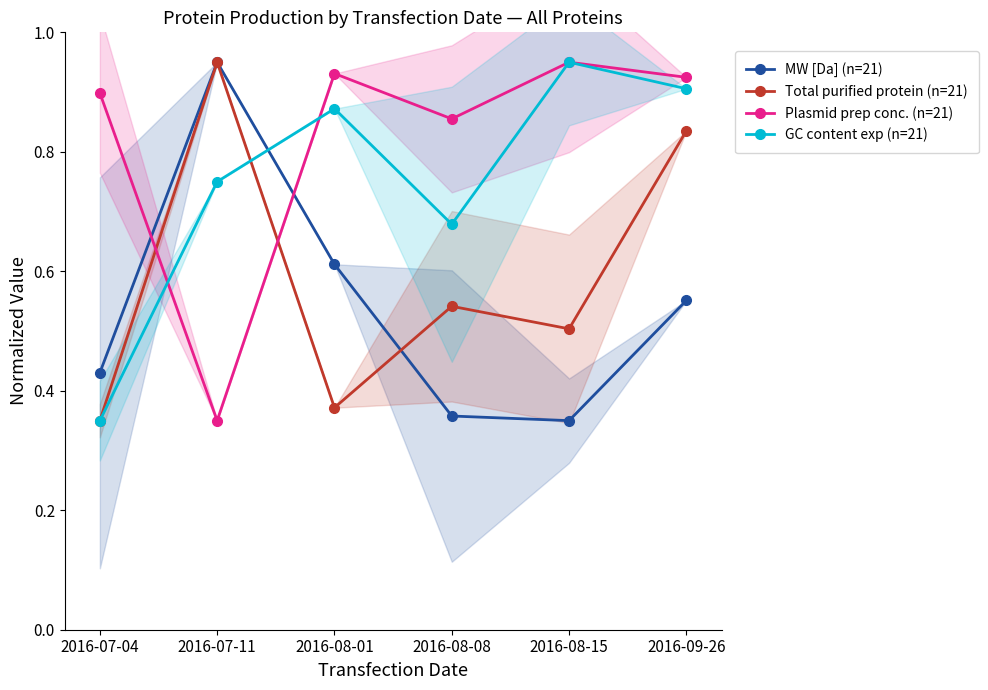

What is the maximum value shown in the chart?

0.9